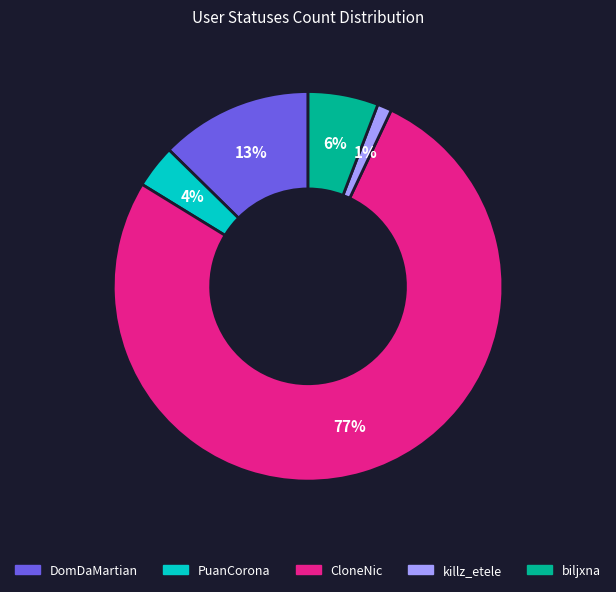

How many slices are in this pie chart?

5